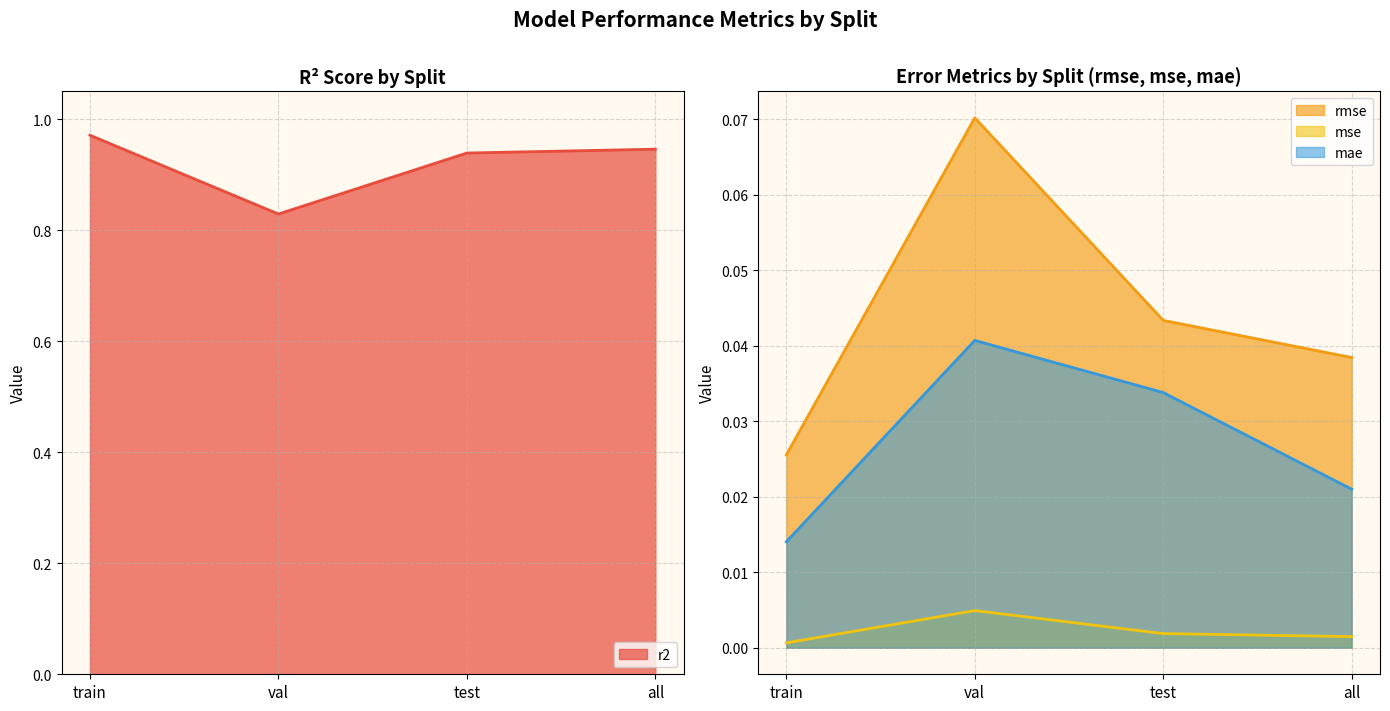

True or false: r2 and mse intersect in this chart.

False